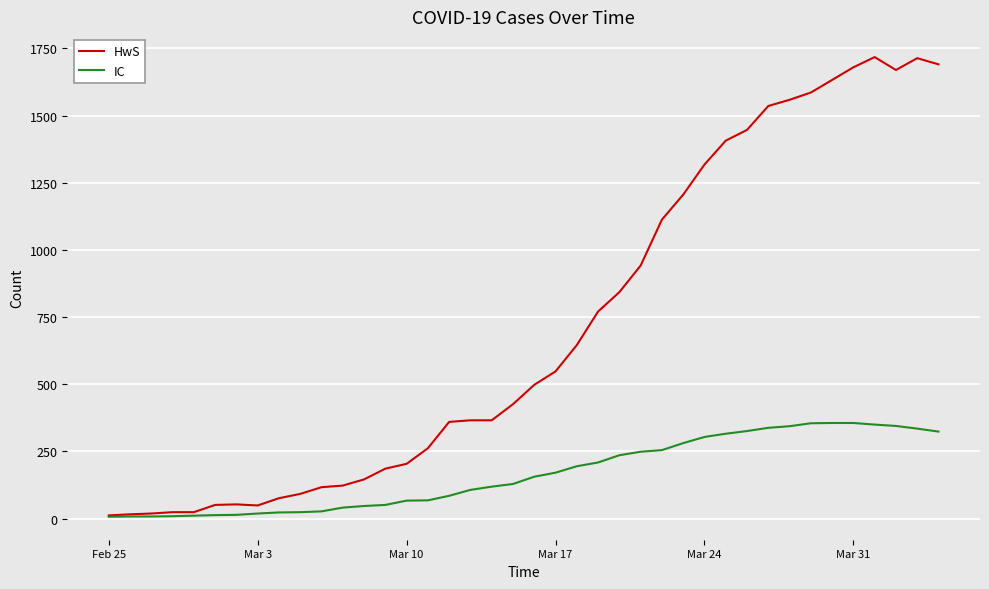

Which series has the widest spread of values?

HwS